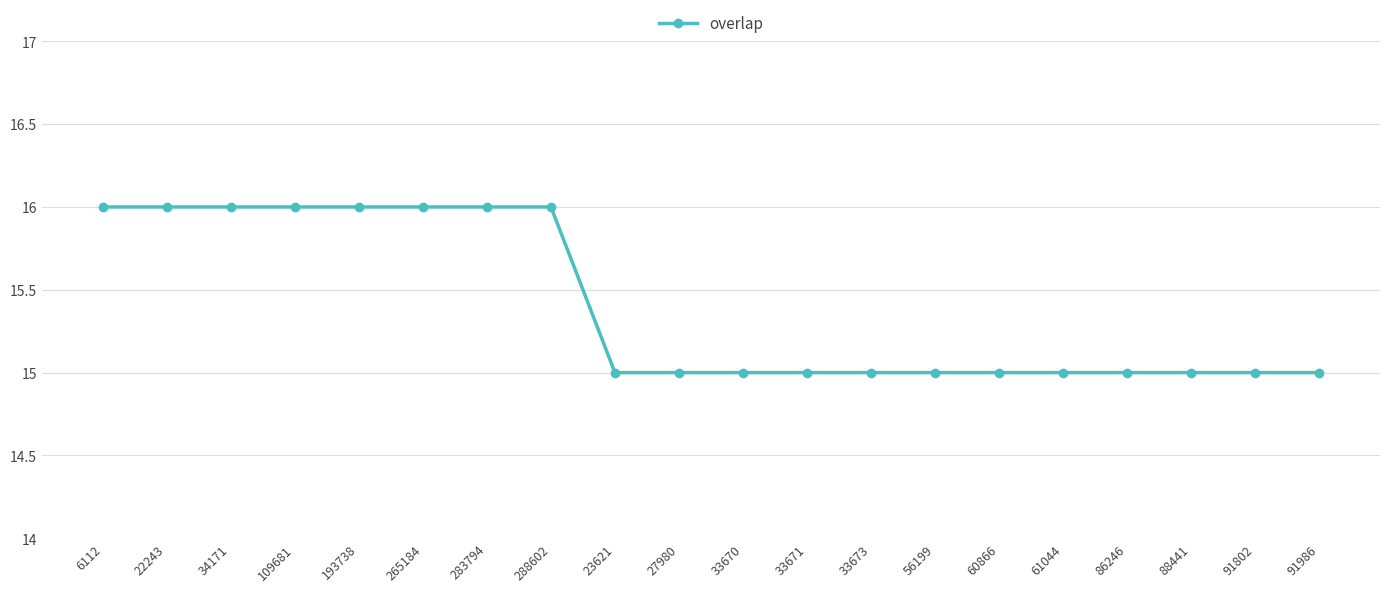

How many lines are shown in the chart?

1